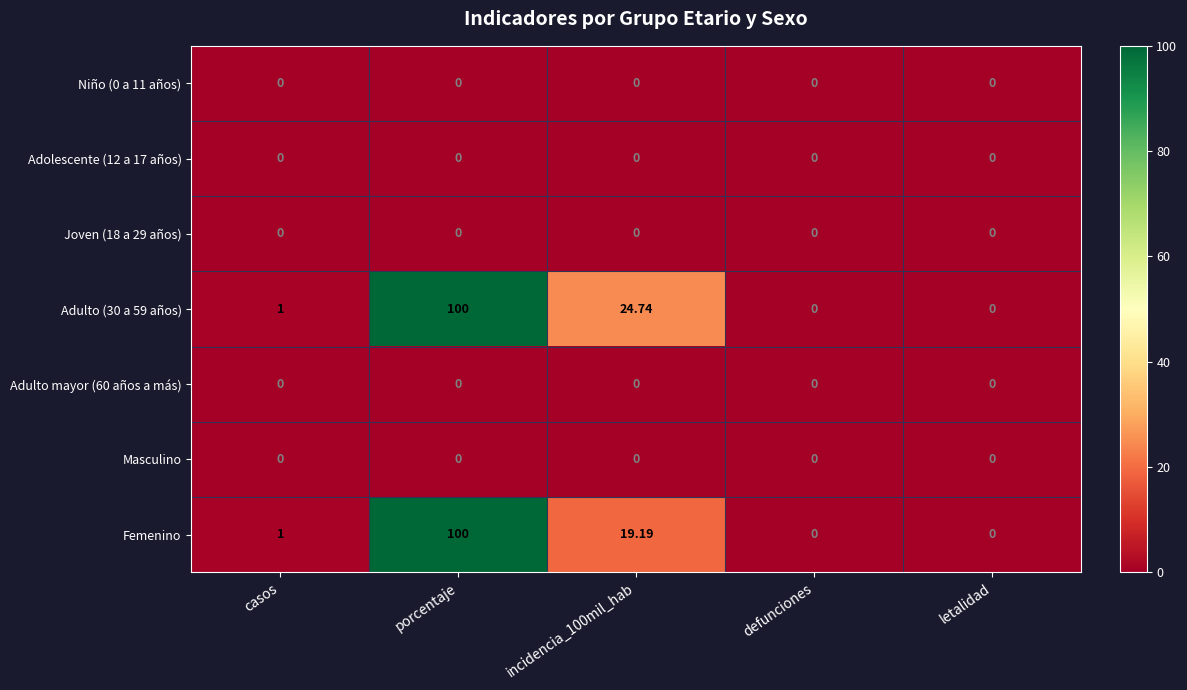

At which category is the sum across all series the highest?

porcentaje